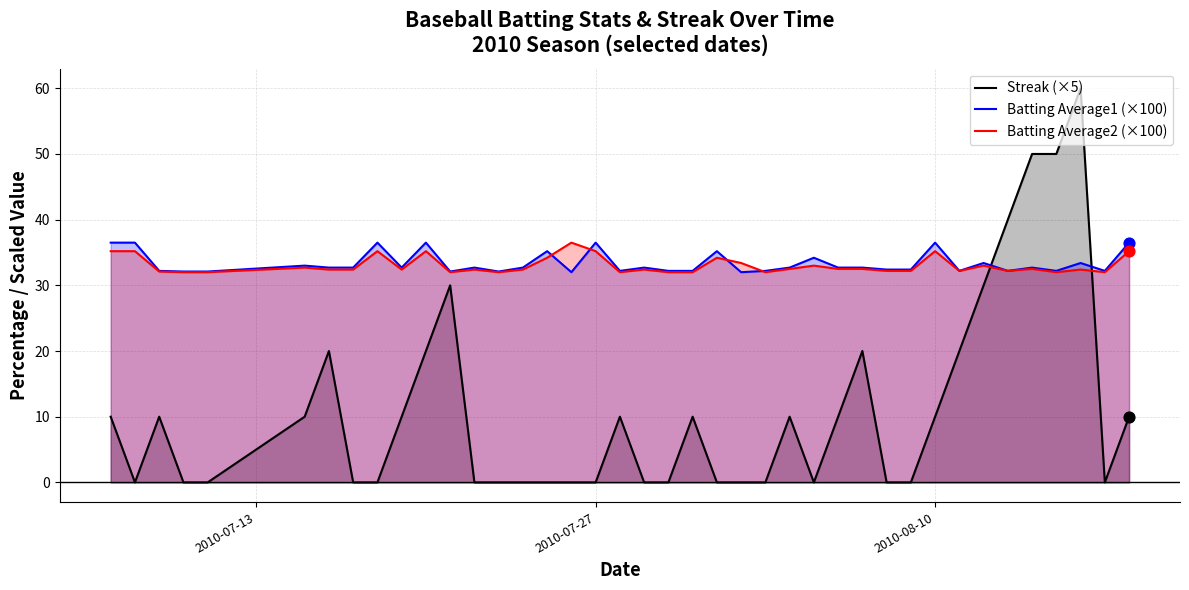

Which series reaches the minimum Y coordinate?

Streak (×5)